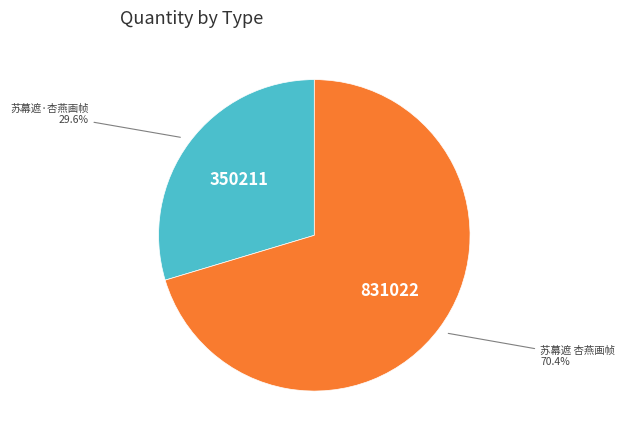

Is there any slice that represents more than half of the pie?

Yes